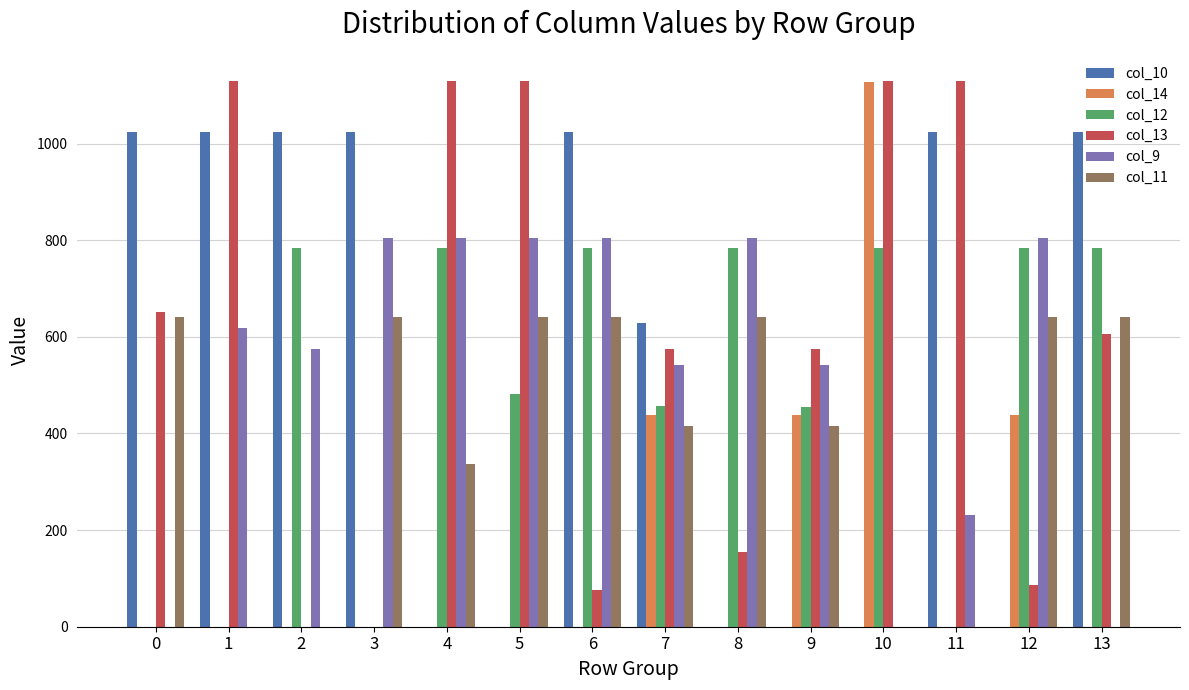

The value of col_13 at 8 is 38.3. True or false?

False